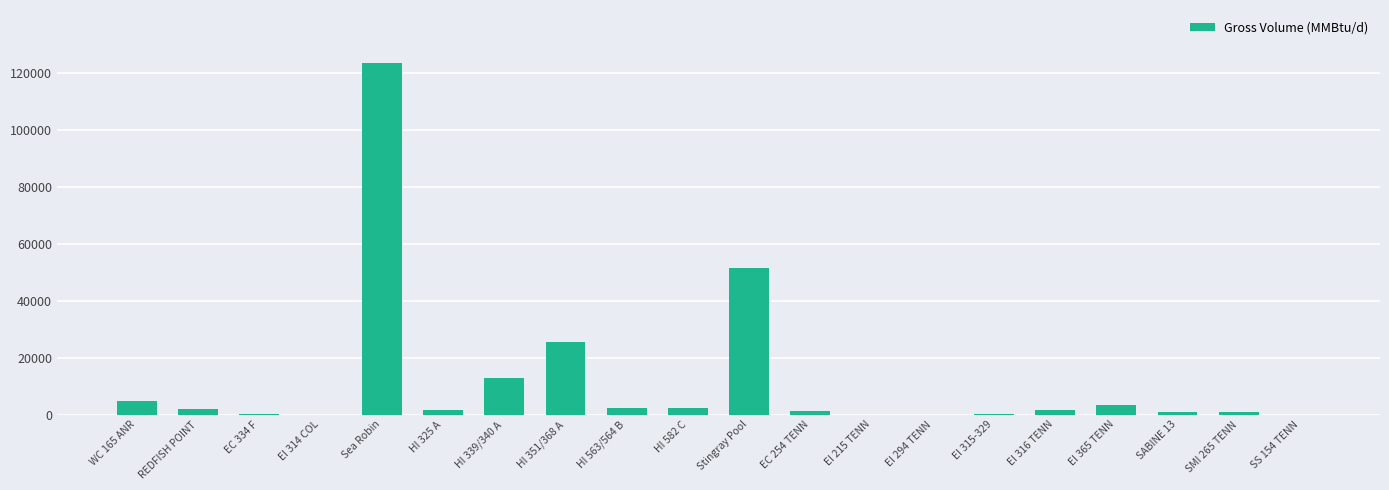

Are the bars horizontal?

No